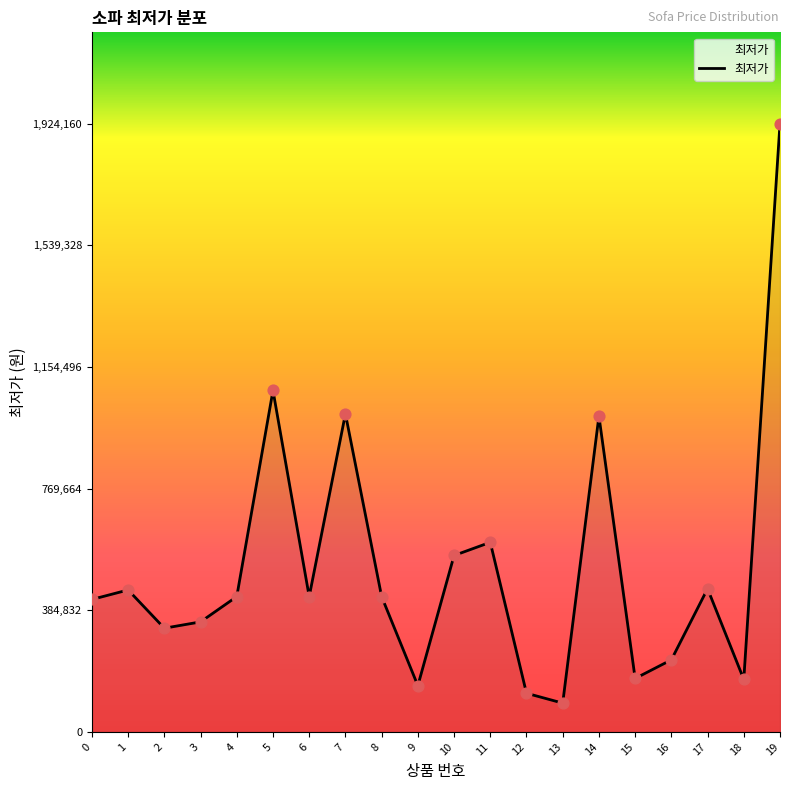

Approximately how many times larger is the value at 11 compared to 17?

1.3